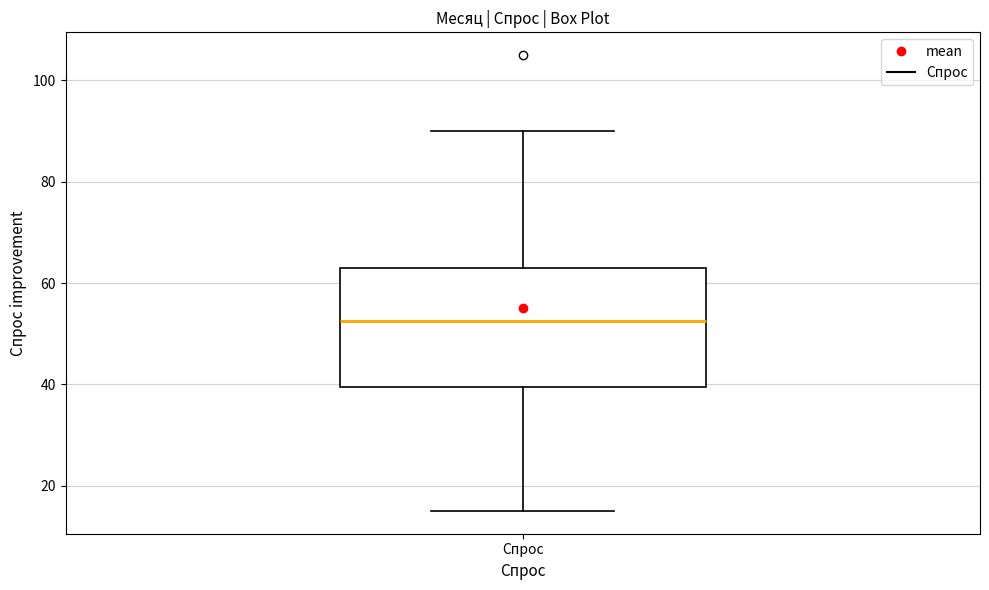

Transcribe this box plot: give where the median line is, the range the box spans, and where the two whiskers end, as read against the y-axis. The values are not printed on the chart, so give them approximately, as read against the axis.

median 52, box 40 to 64, whiskers 16 to 90